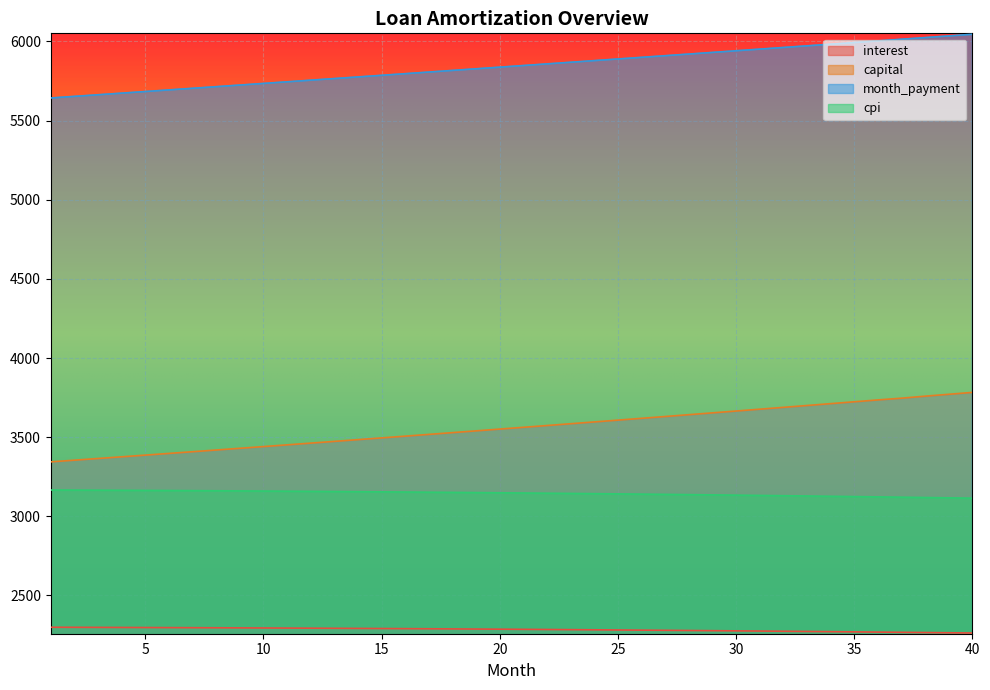

Is it true that month_payment equals 8528.9 at 33?

False